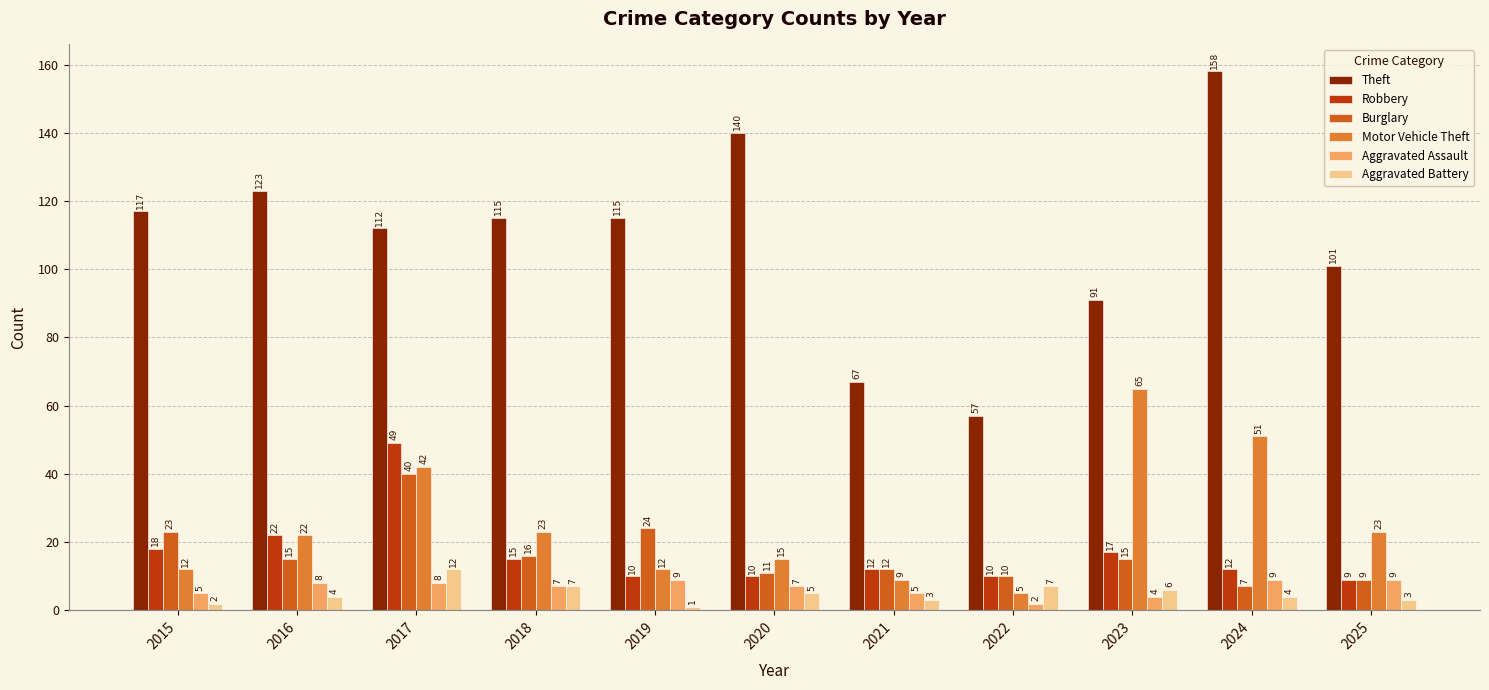

Are the bars horizontal?

No